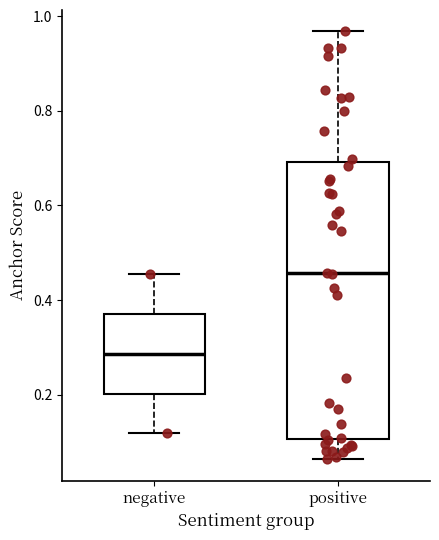

Which box's median line is the highest?

positive